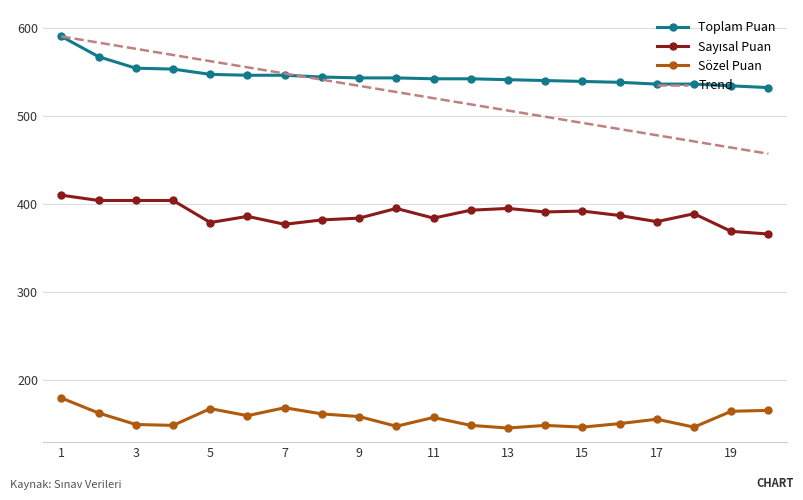

What is the maximum value shown in the chart?

590